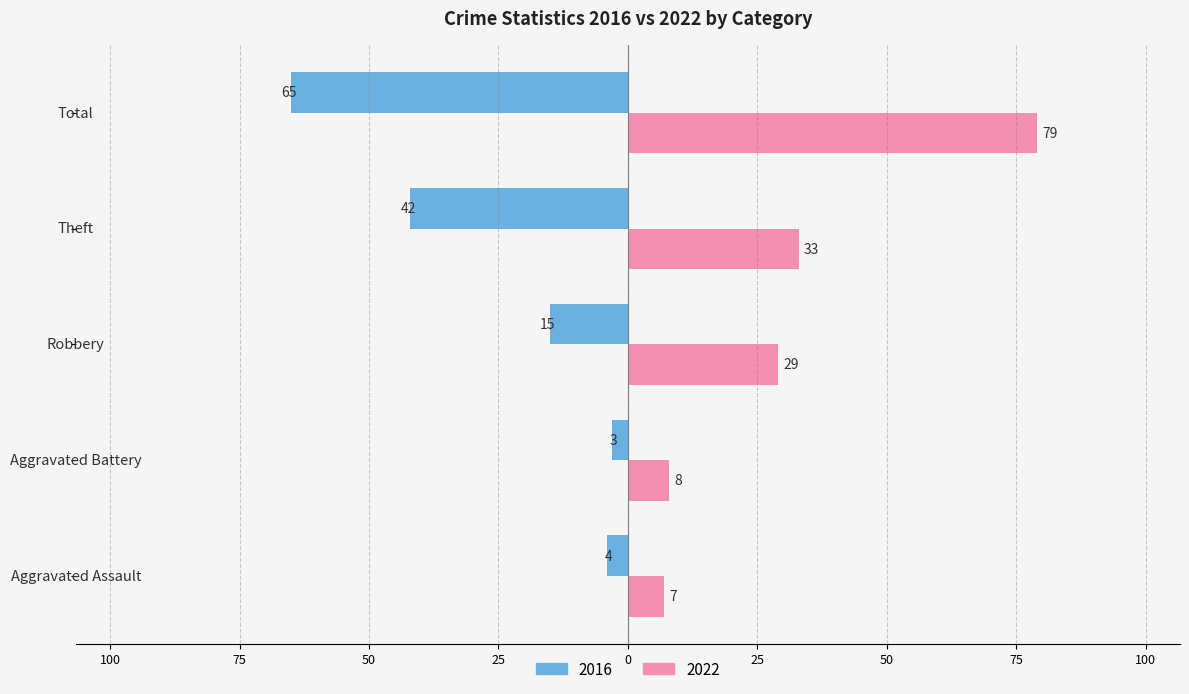

Reading right to left, transcribe all the data shown in this chart.

2016: Total=-65	Theft=-42	Robbery=-15	Aggravated Battery=-3	Aggravated Assault=-4
2022: Total=79	Theft=33	Robbery=29	Aggravated Battery=8	Aggravated Assault=7